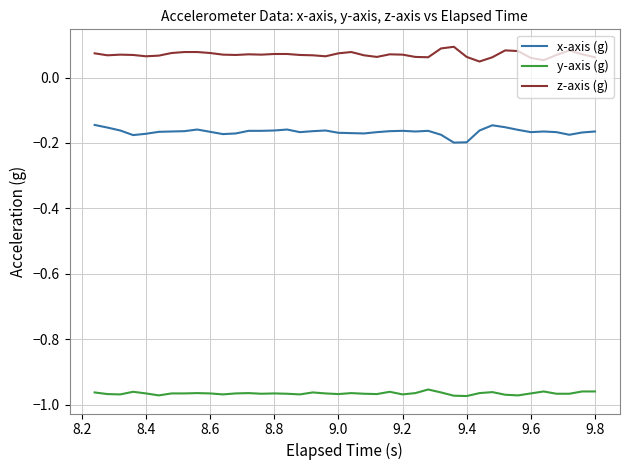

List the series in order of their overall mean, highest first.

z-axis (g), x-axis (g), y-axis (g)